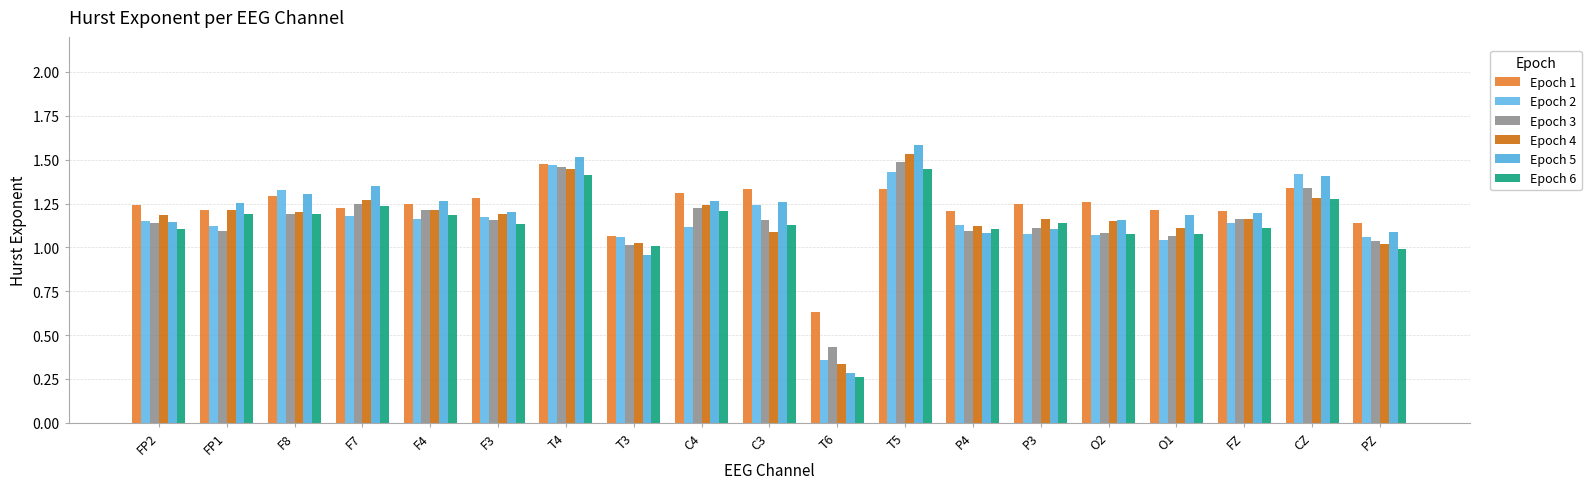

What is the difference between the maximum and minimum values in the Epoch 1 series?

0.8